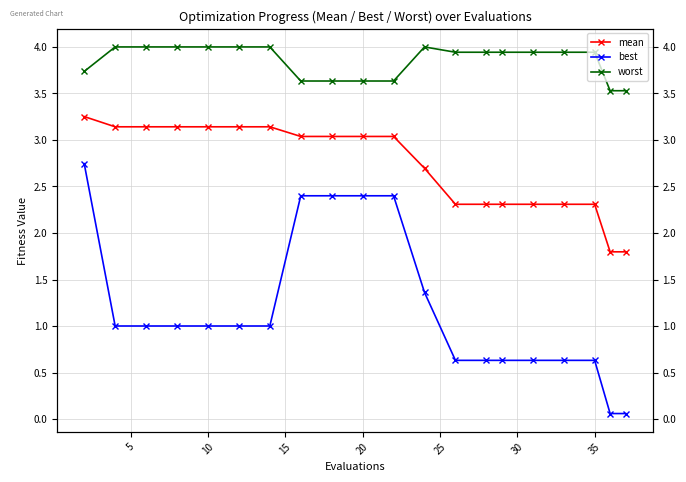

Which series has the largest range (max minus min)?

best